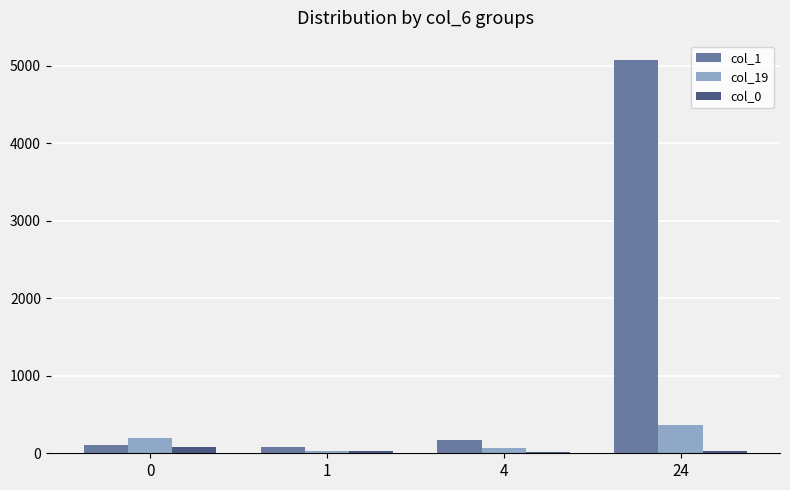

What is the difference between the maximum and second lowest values in the col_0 series?

64